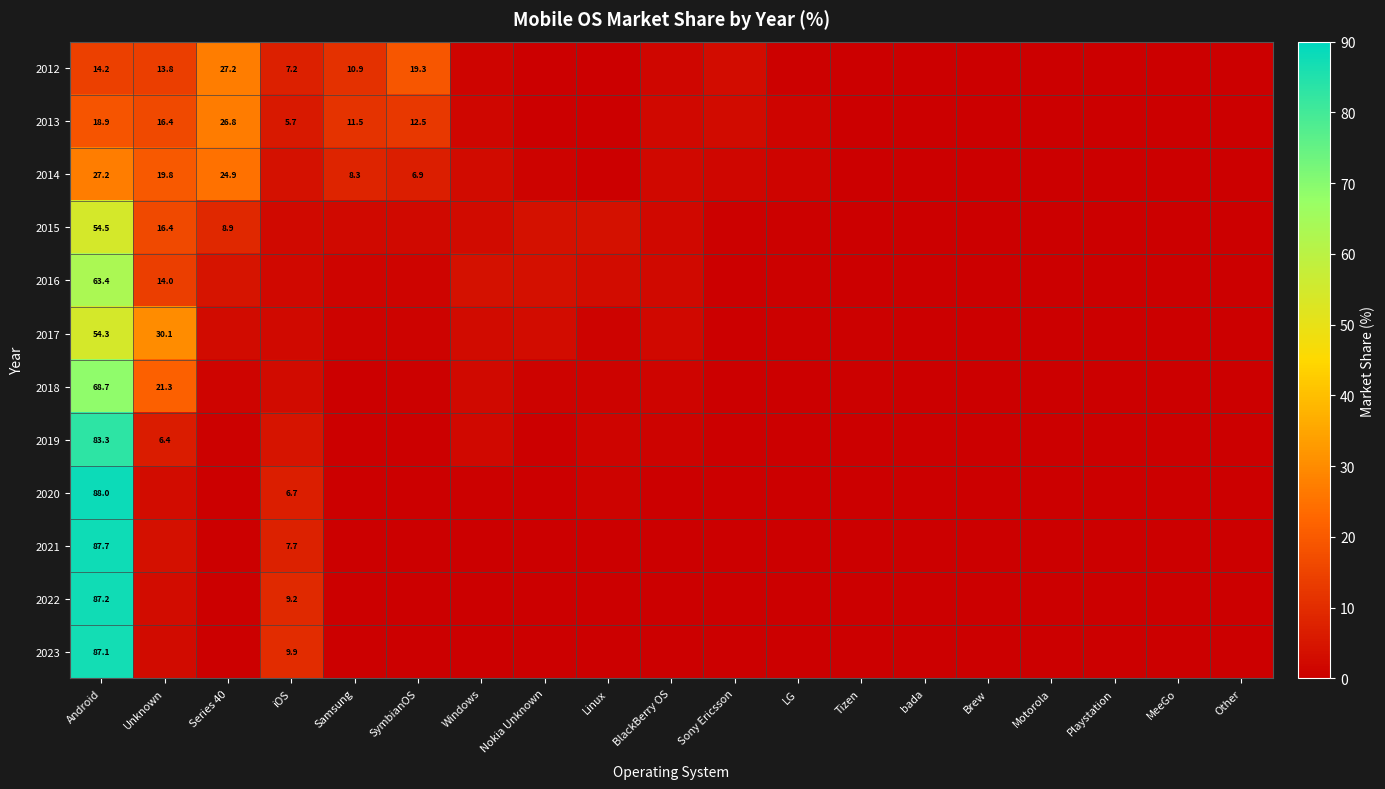

Where is 2022 nearest to the value 43?

iOS